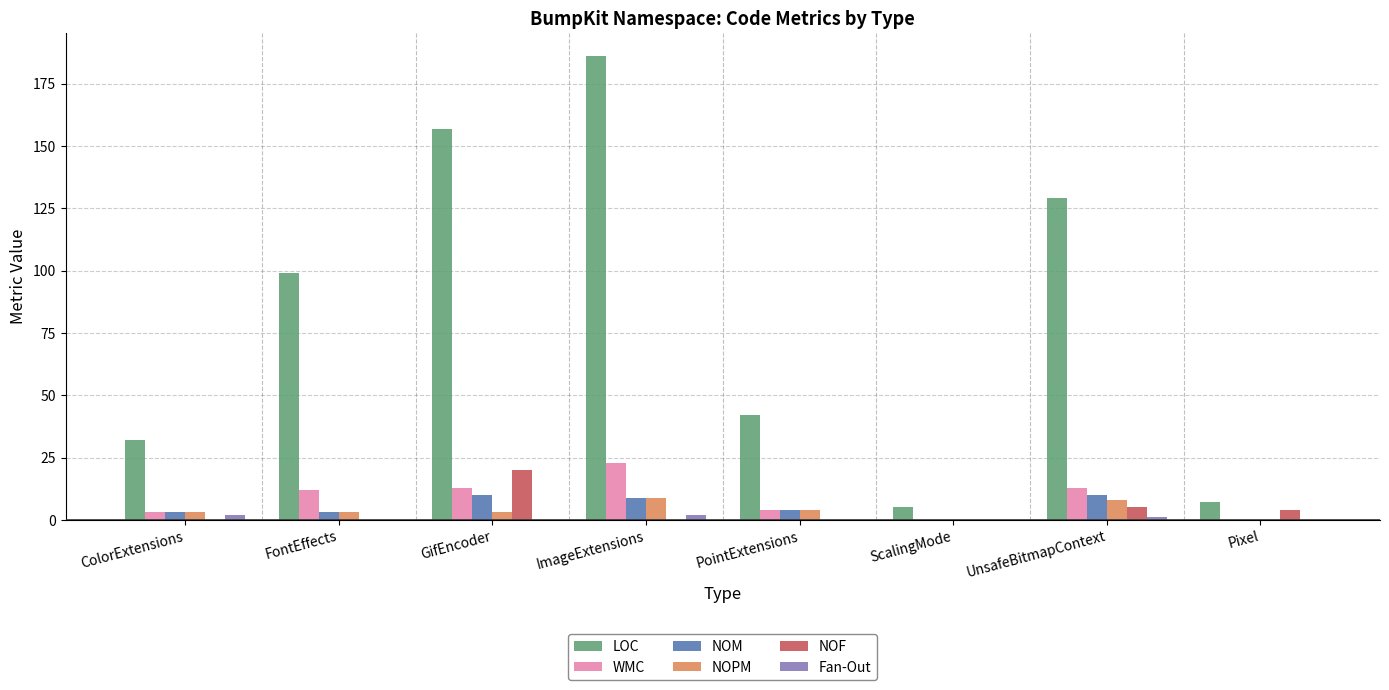

What is the sum of all NOF values?

29